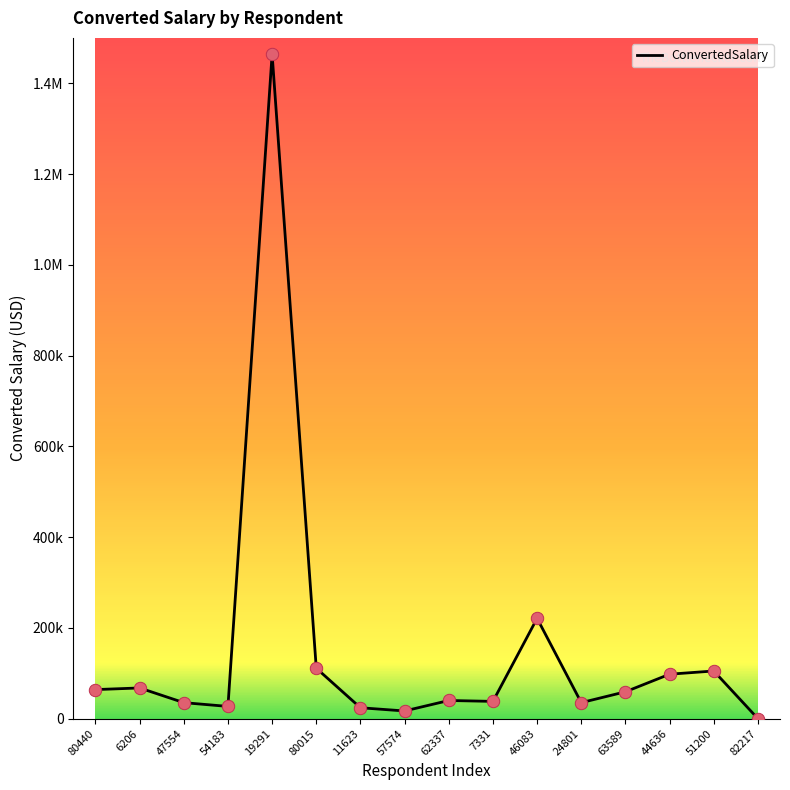

Which has a higher value, 47554 or 19291?

19291